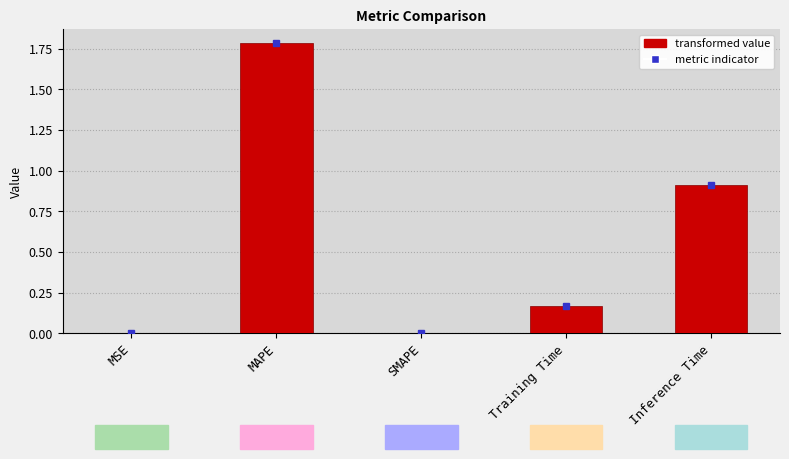

What is the maximum value shown in the chart?

1.8